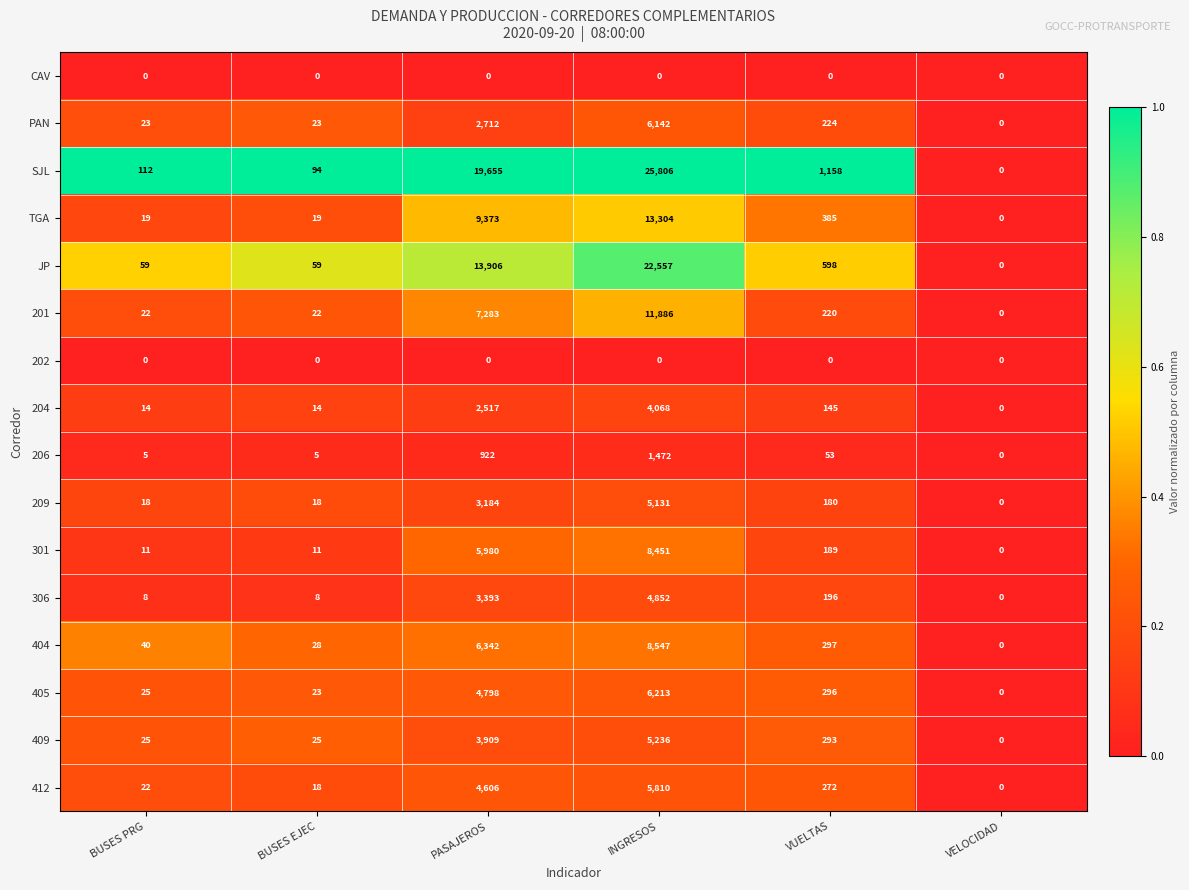

What is the difference between the second highest and second lowest values in the 412 series?

4588